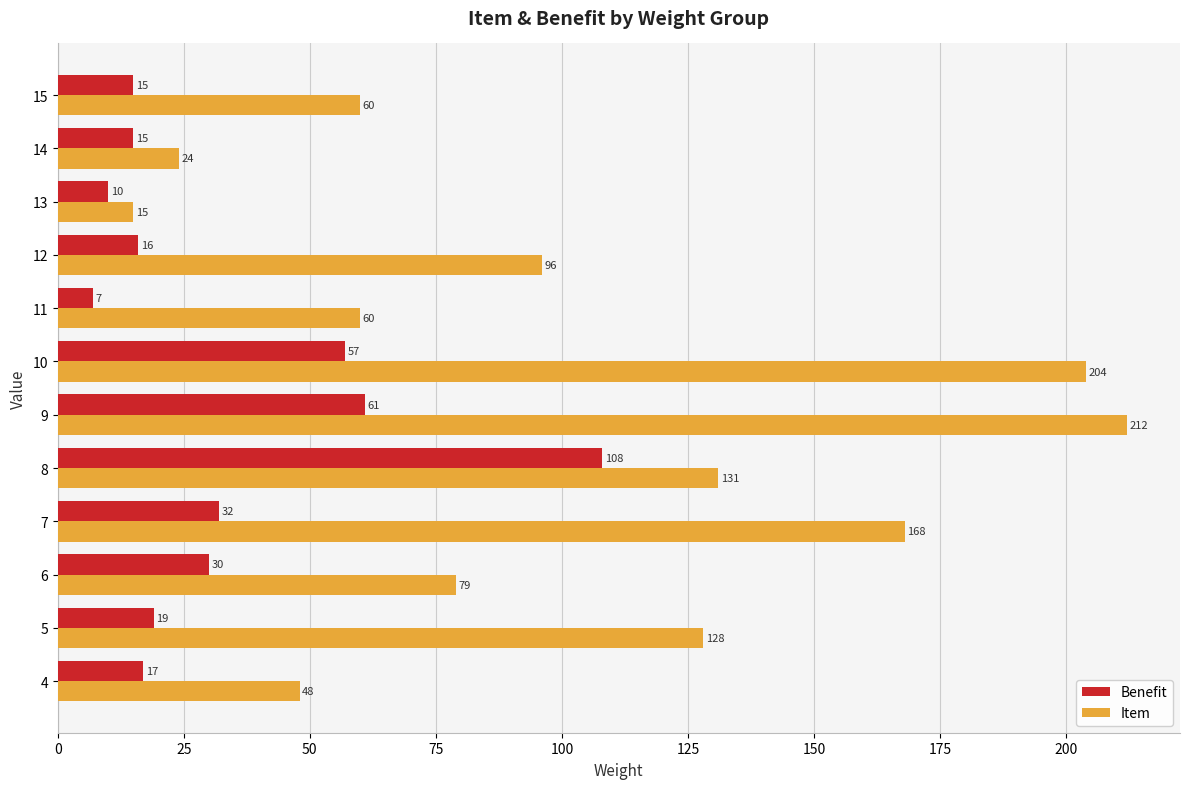

What are all the series names shown in the legend?

Benefit, Item